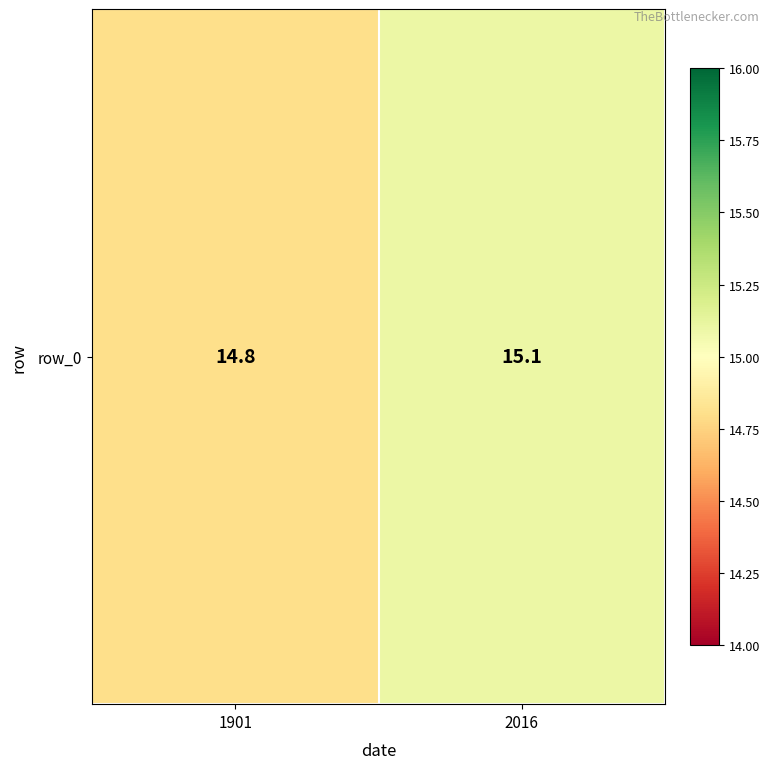

What is the difference between the values at 1901 and 2016?

0.3